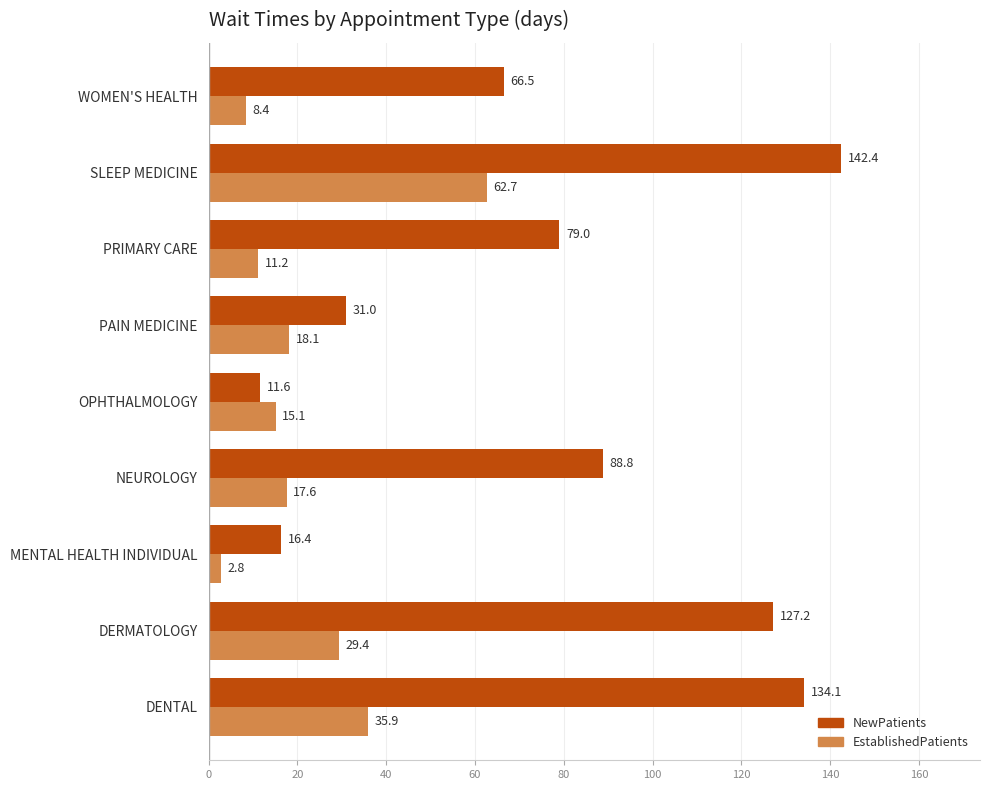

What is the difference between the maximum and minimum values in the NewPatients series?

130.8